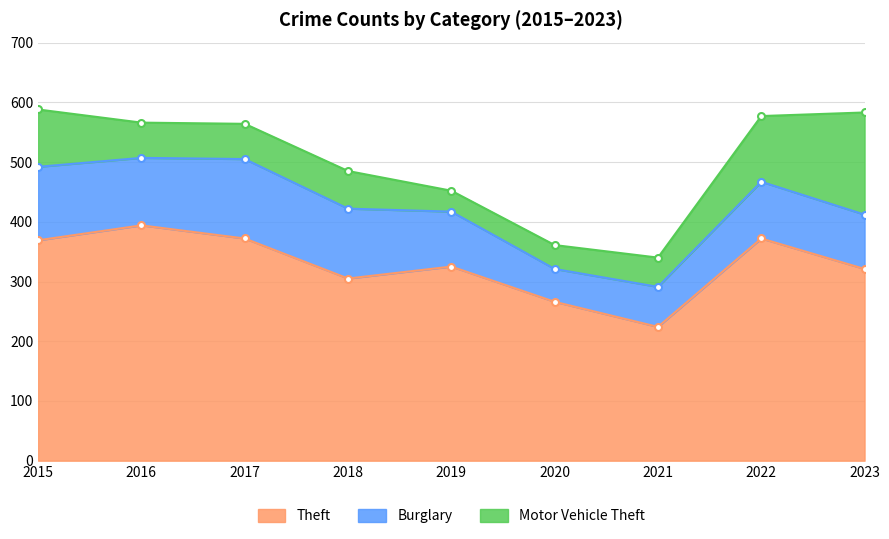

Which series has the widest spread of values?

Theft